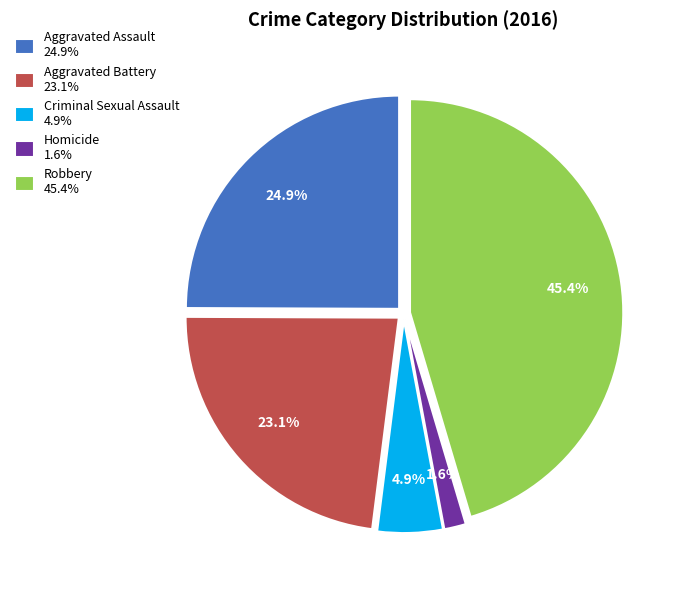

The Aggravated Assault slice represents 25% of the pie. True or false?

True